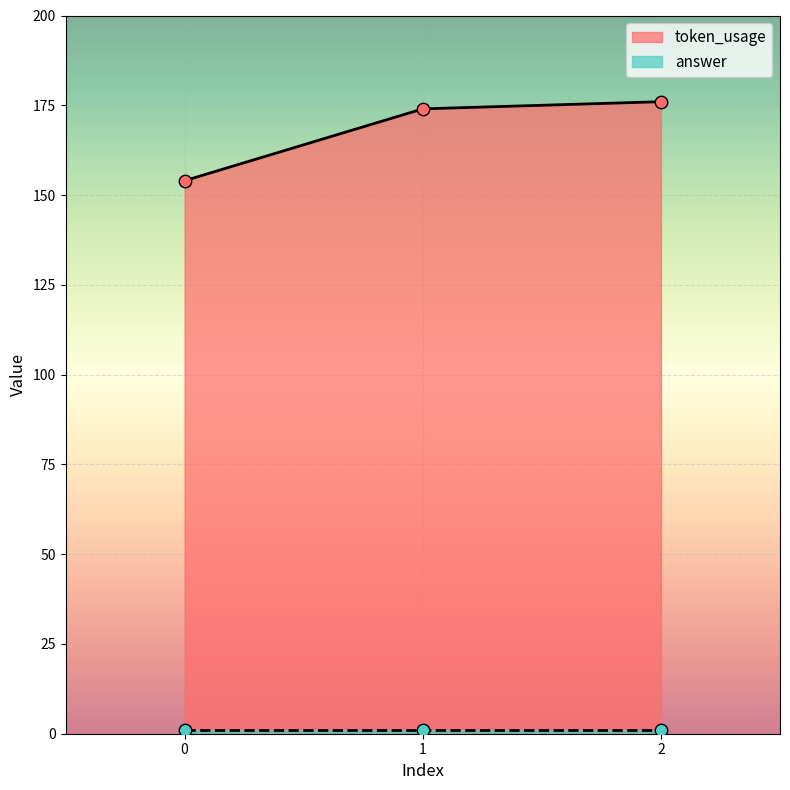

What is the ratio of the value at 1 to the value at 0?

1.1